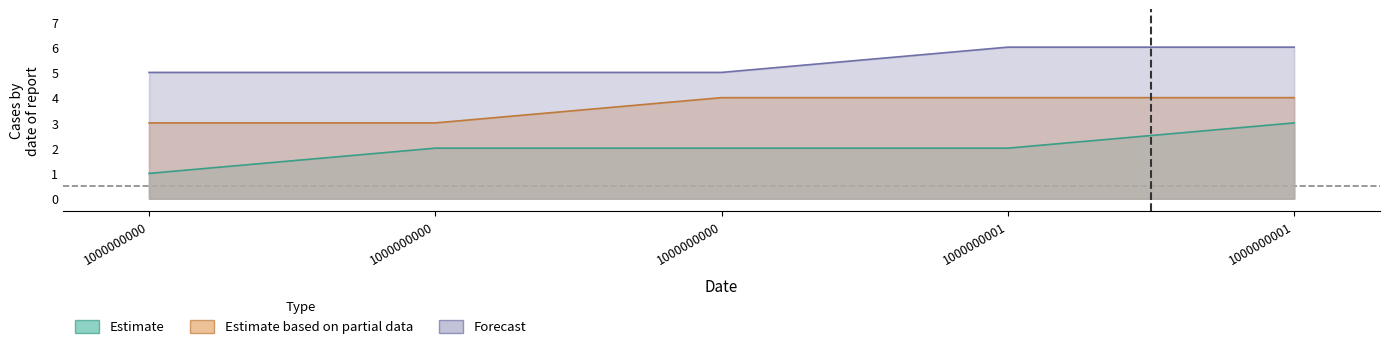

The Estimate based on partial series shows 2 at 1000000000. True or false?

False